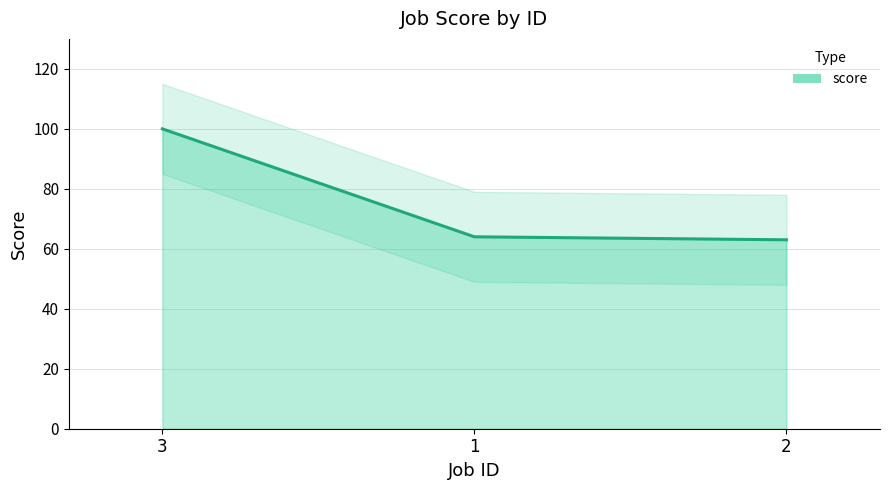

What is the sum of all values?

227